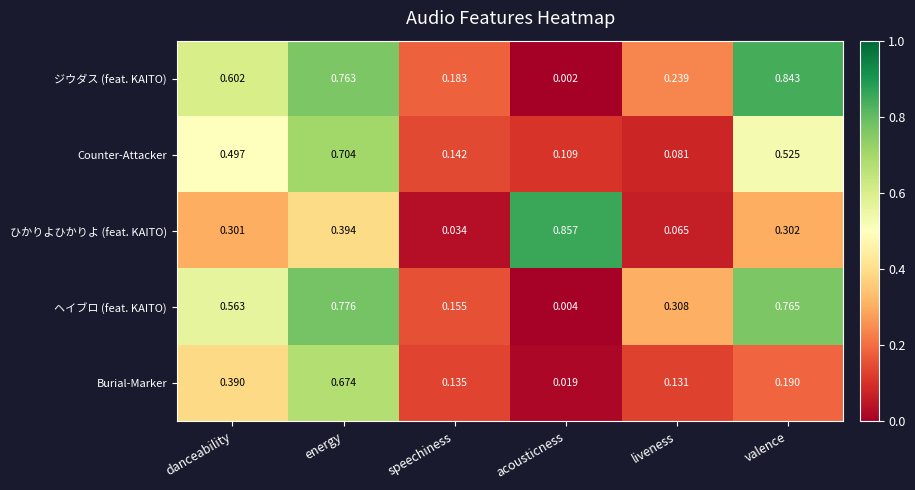

Rank the series by their maximum value, from lowest to highest.

Burial-Marker, Counter-Attacker, ヘイブロ (feat. KAITO), ジウダス (feat. KAITO), ひかりよひかりよ (feat. KAITO)